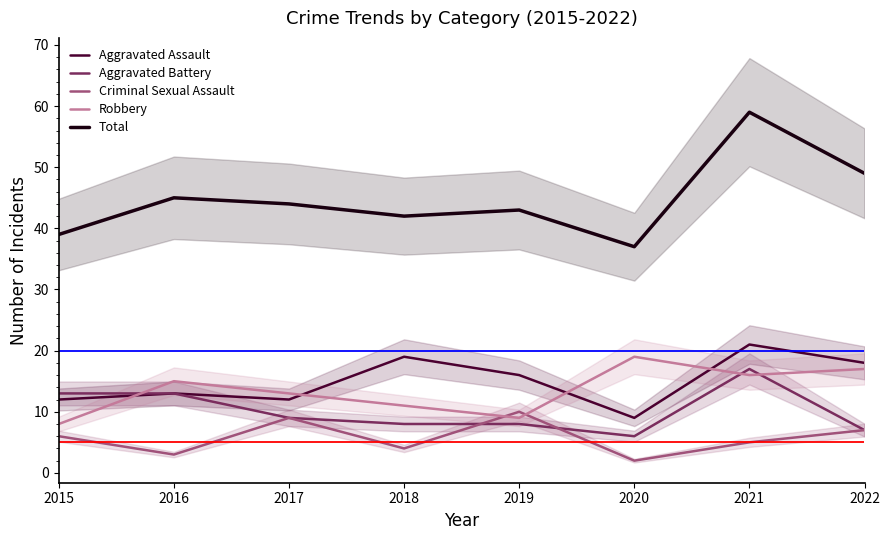

What is the difference between the Criminal Sexual Assault values at 2015 and 2017?

3